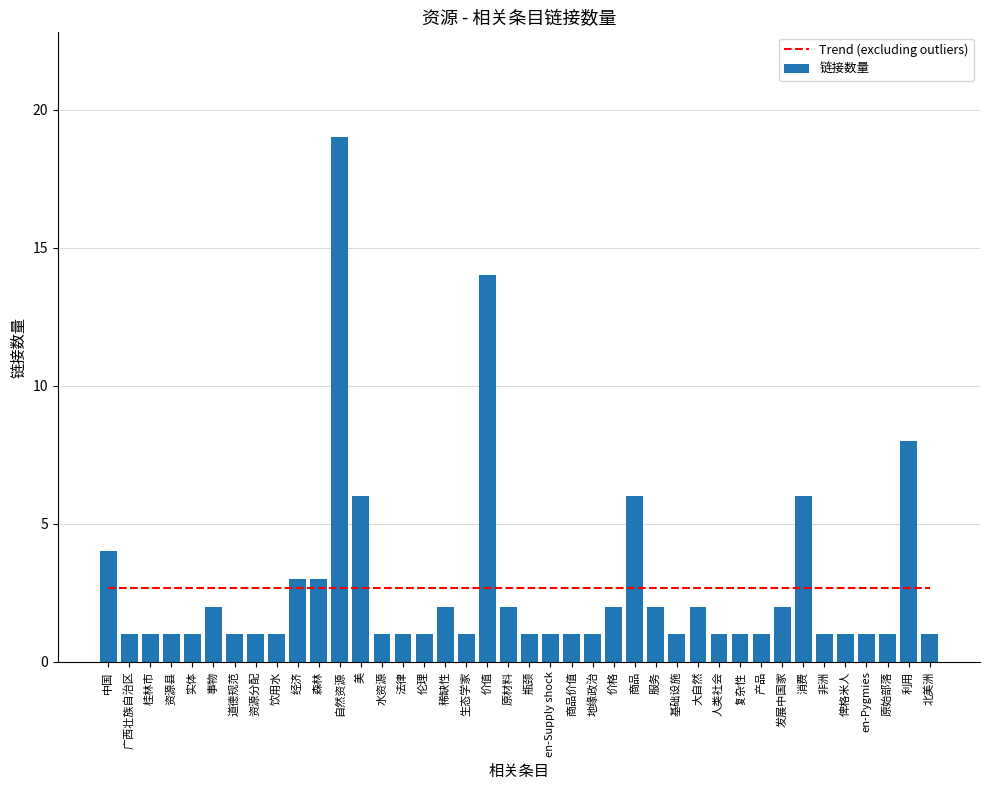

Are the bars grouped side by side (vs. stacked)?

No